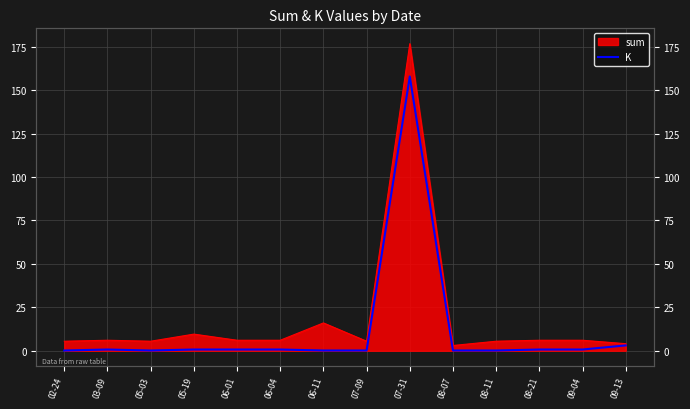

Is it true that the value at 08-11 is 0.1?

False